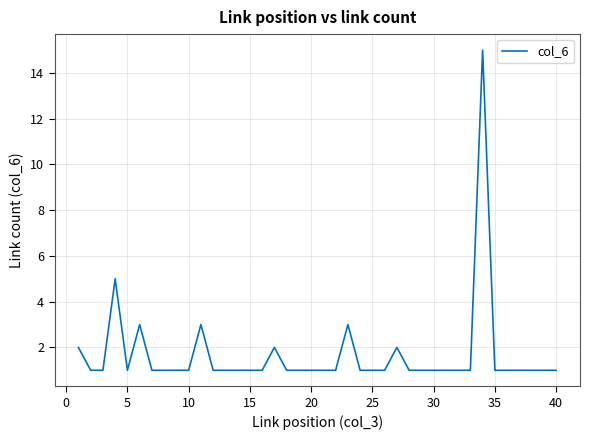

What is the minimum value shown in the chart?

1